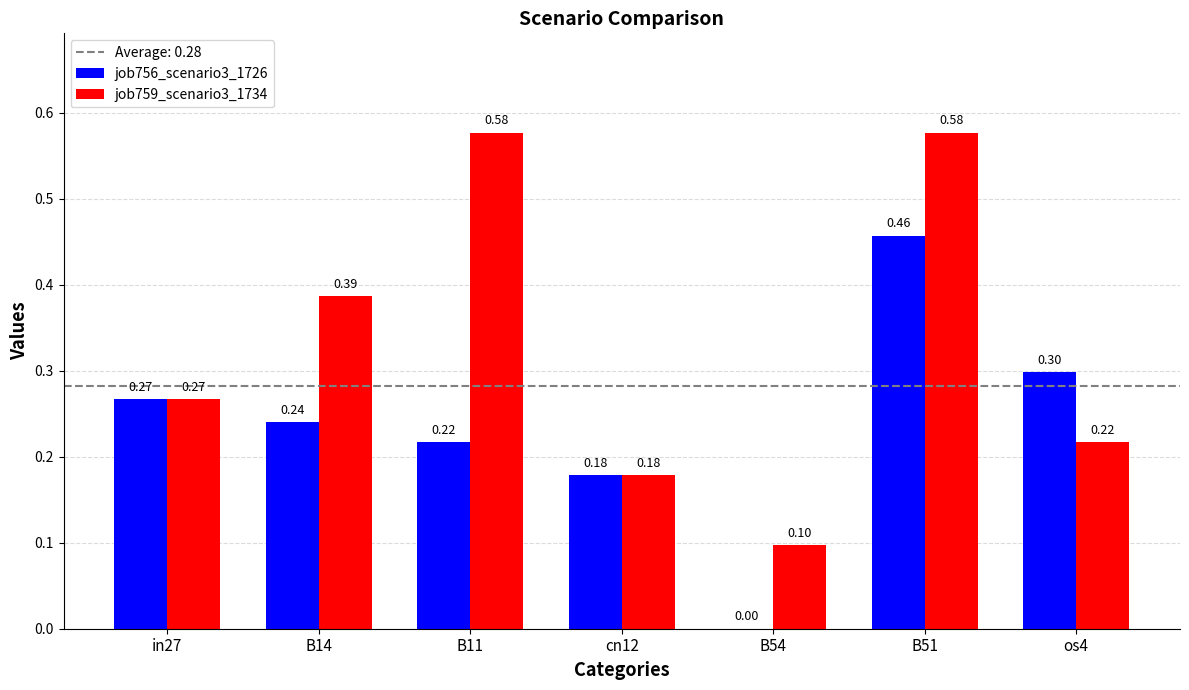

Which series changed the most between in27 and B11?

job759_scenario3_1734